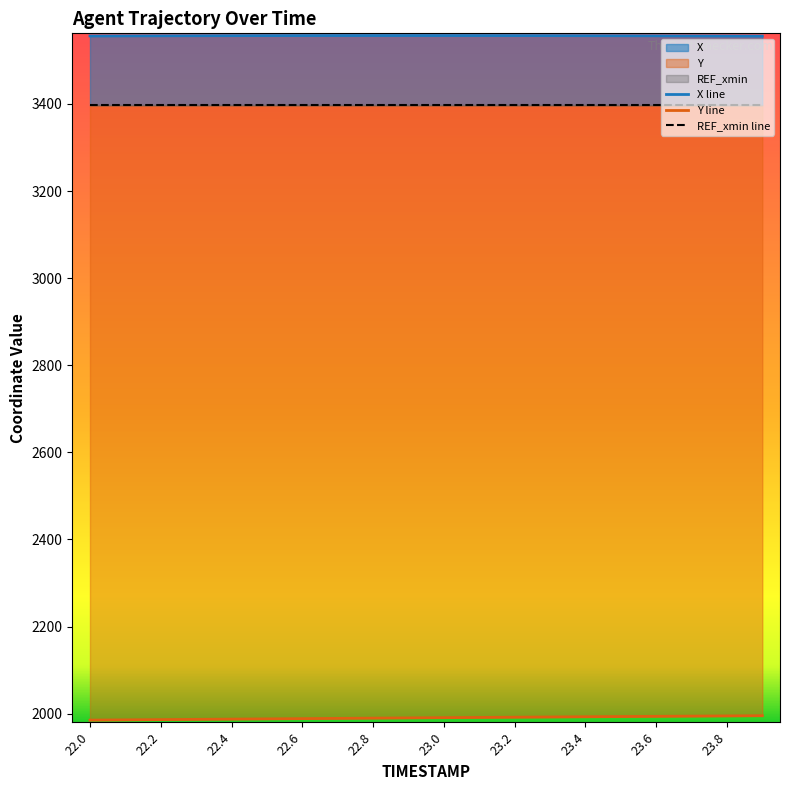

Reading right to left, what are all the values shown in this chart?

X: 3555.8	3556.0	3556.2	3556.4	3556.5	3556.7	3556.8	3556.9	3557.0	3557.0	3557.1	3557.1	3557.0	3557.0	3556.9	3556.8	3556.6	3556.4	3556.2	3556.0
Y: 1995.1	1994.7	1994.2	1993.7	1993.2	1992.7	1992.2	1991.7	1991.2	1990.6	1990.1	1989.5	1989.0	1988.5	1987.9	1987.3	1986.8	1986.2	1985.6	1985.0